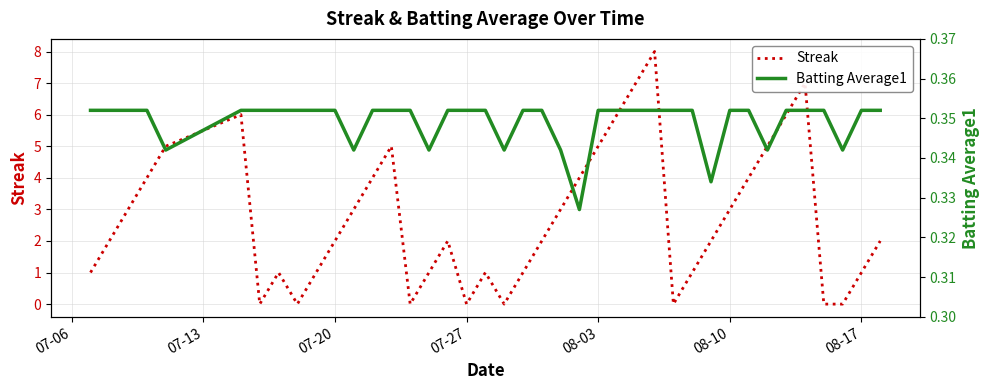

The value of Streak at 08-17 is 1. True or false?

True